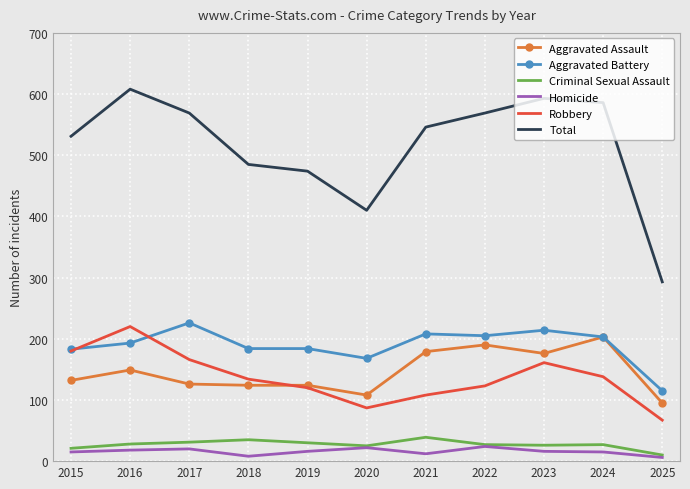

What is the difference between the highest and lowest values at 2025?

287